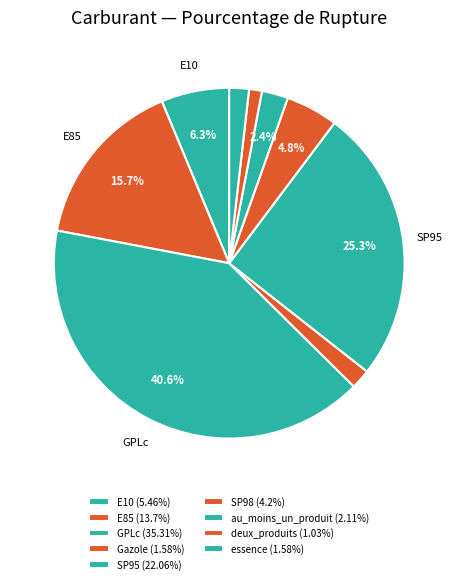

Combined, do E85 and au_moins_un_produit account for over 50%?

No